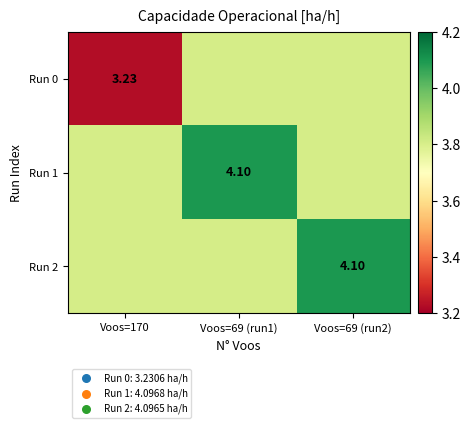

True or false: Run 2 has a value of 3.8 at Voos=170.

True